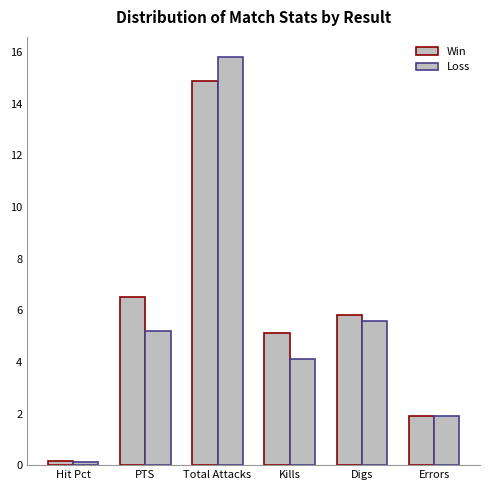

What is the label of the 4th bar from the right?

Total Attacks